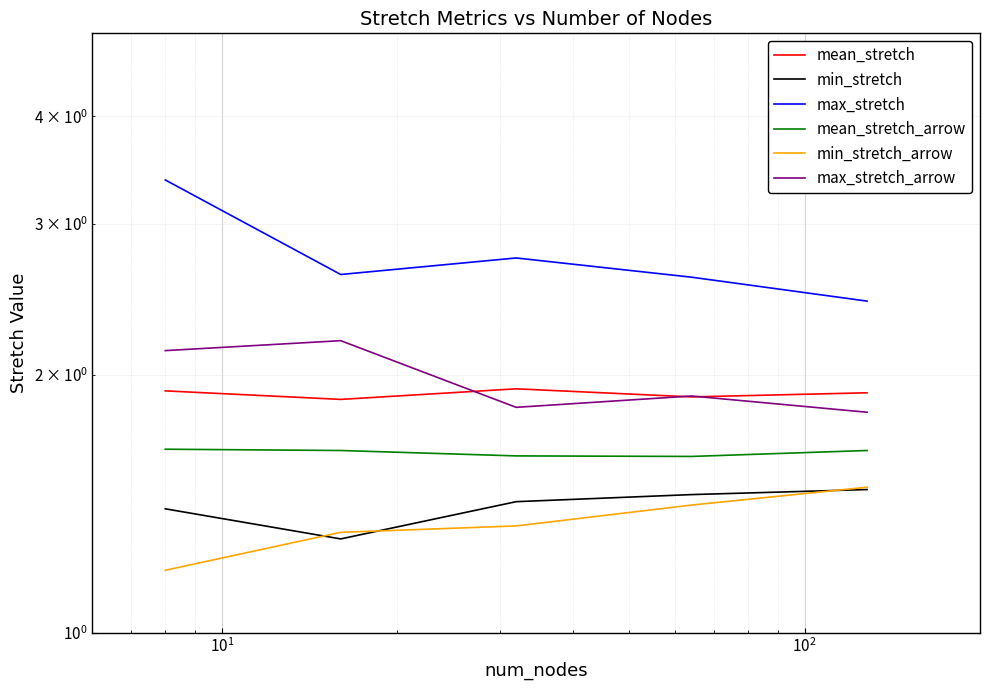

Rank the series by their maximum value, from lowest to highest.

min_stretch, min_stretch_arrow, mean_stretch_arrow, mean_stretch, max_stretch_arrow, max_stretch